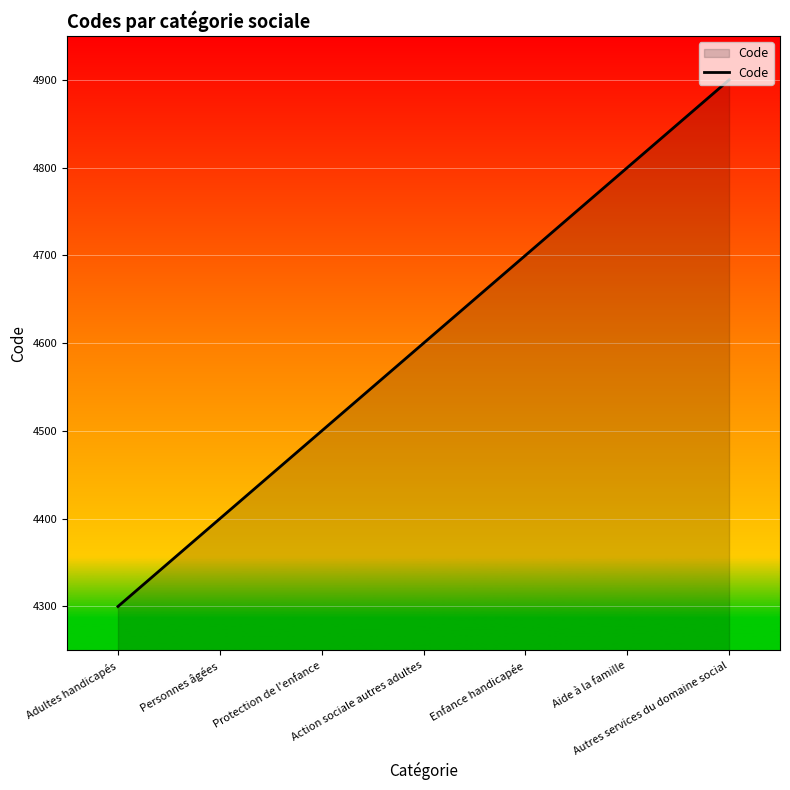

Where is the data nearest to the value 4600?

Action sociale autres adultes